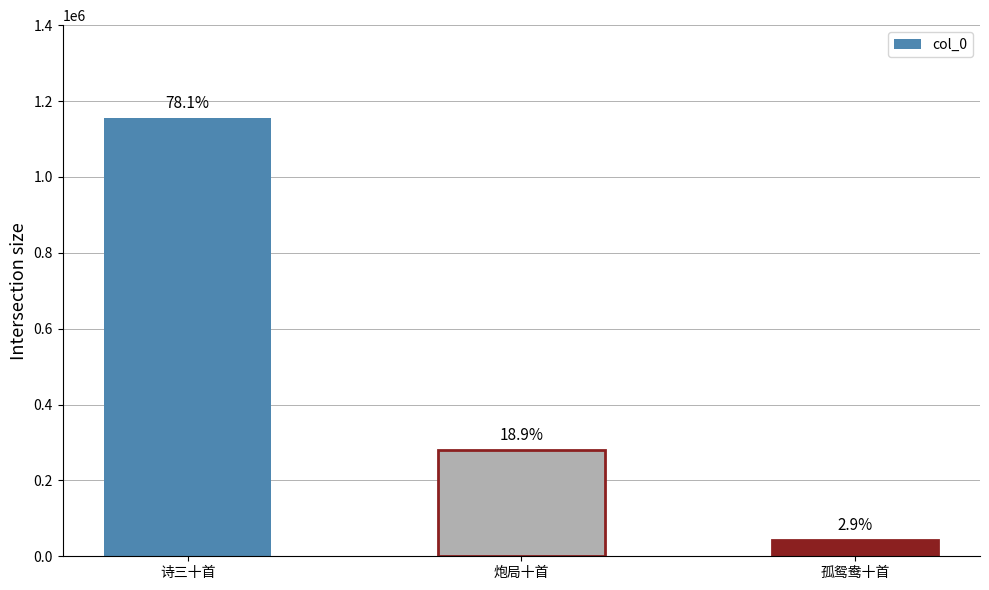

What is the value of the 3rd bar from the left?

43518